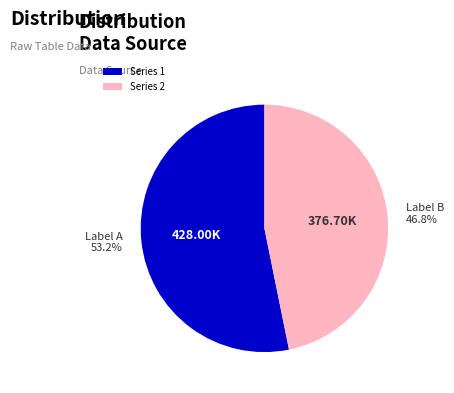

Does Series 2 represent more than half of the total?

No